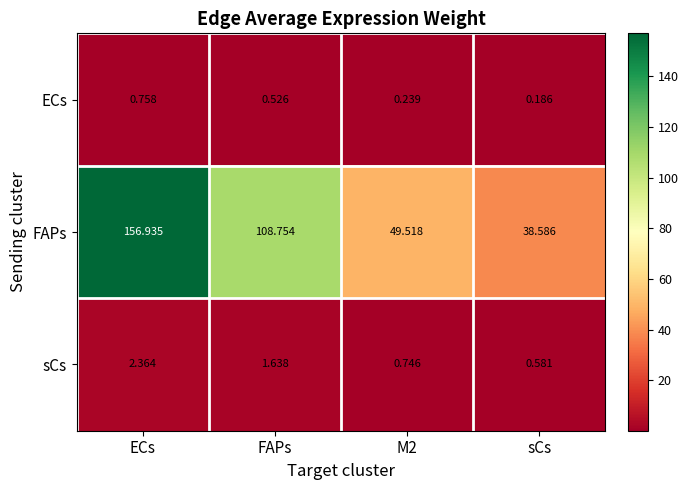

Which series has the largest total across all categories?

FAPs